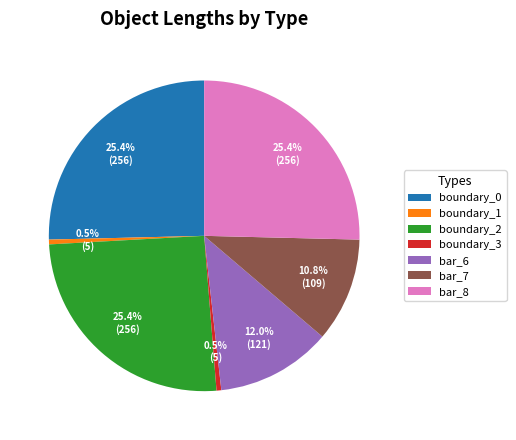

Count the number of slices in the pie.

7